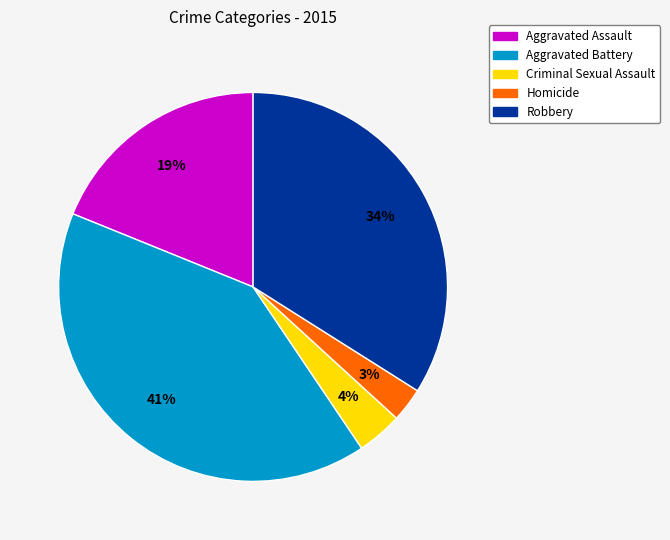

To the nearest percent, what is the difference between the Robbery and Aggravated Battery slice percentages?

7%